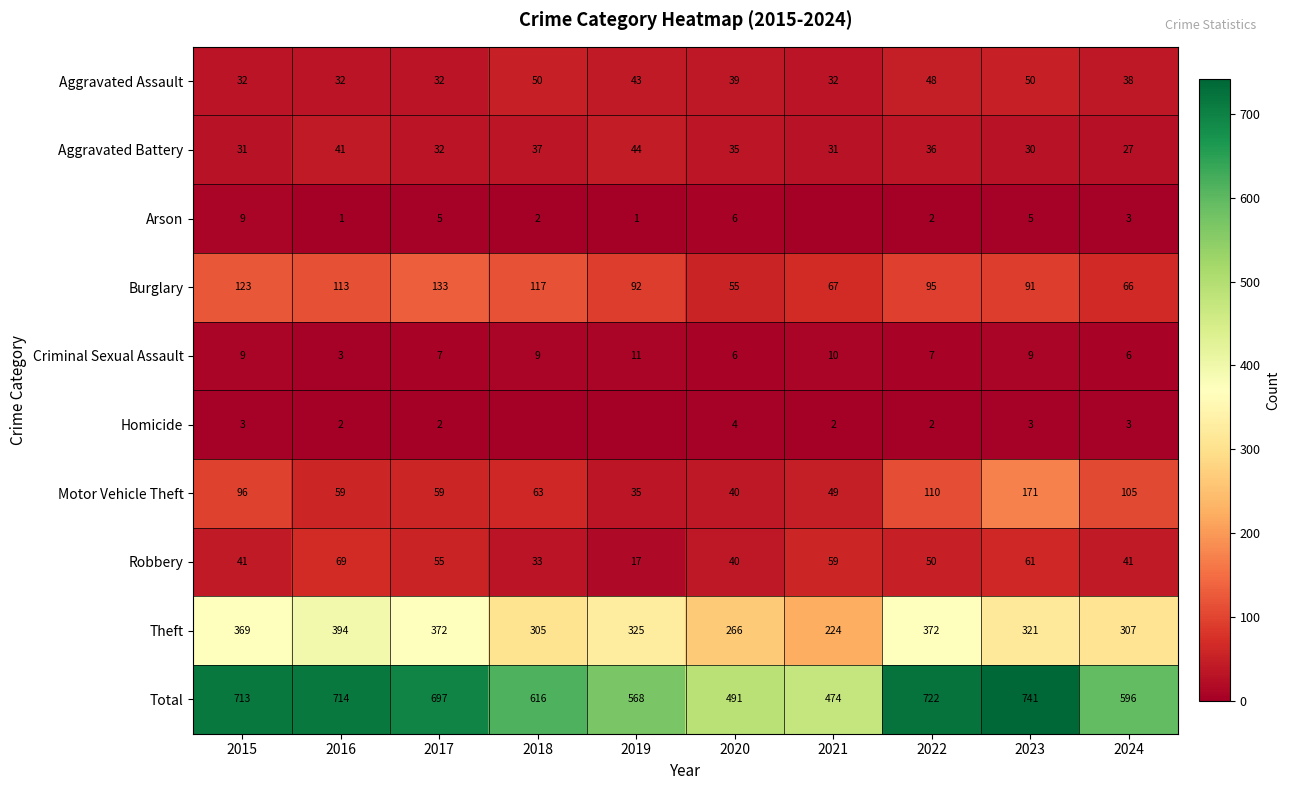

What is the sum of the Aggravated Assault values at 2021 and 2017?

64